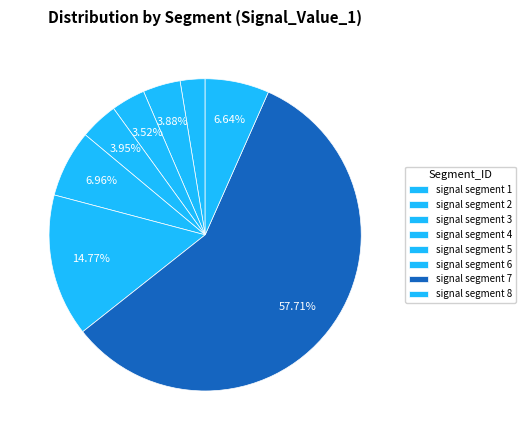

How much of the chart is everything except signal segment 2?

96.1%